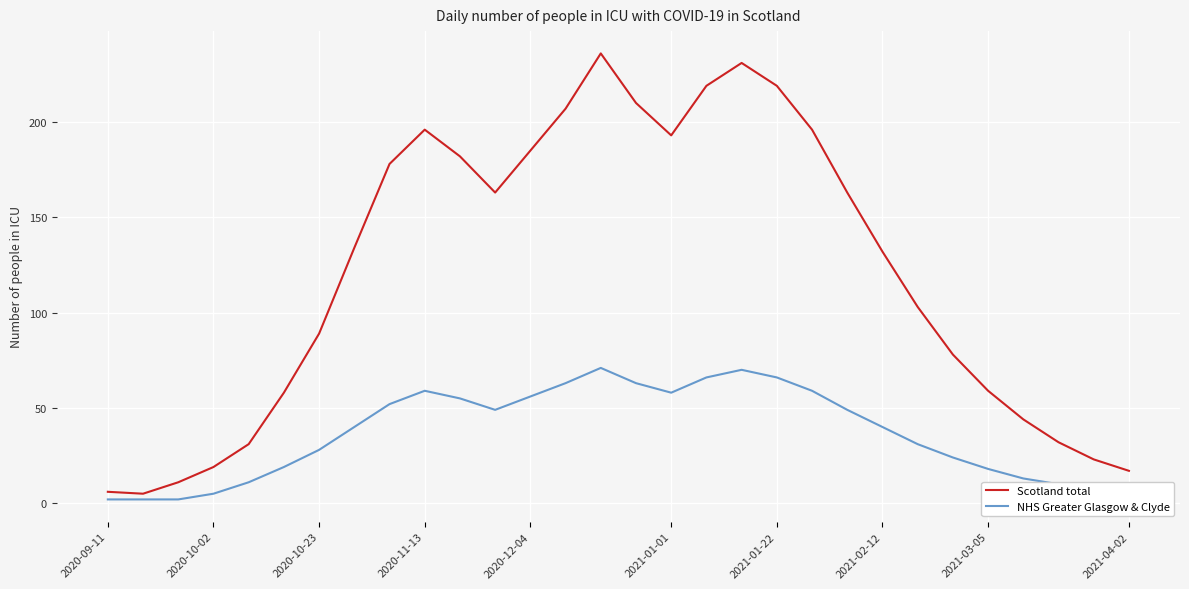

What is the difference between the maximum and minimum values in the NHS Greater Glasgow & Clyde series?

69